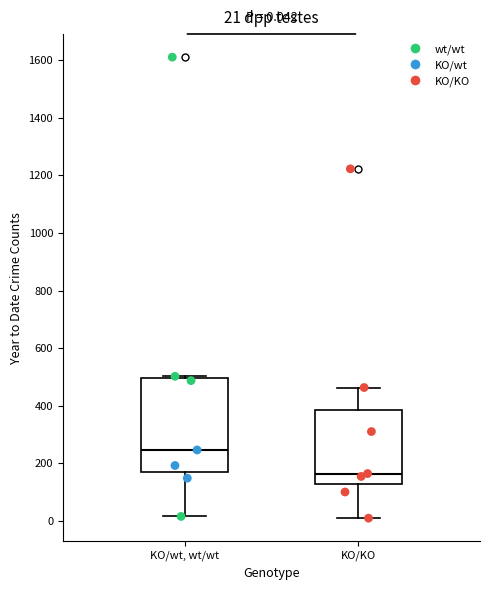

Comparing the boxes themselves (not the whiskers), which one is the tallest?

KO/wt, wt/wt